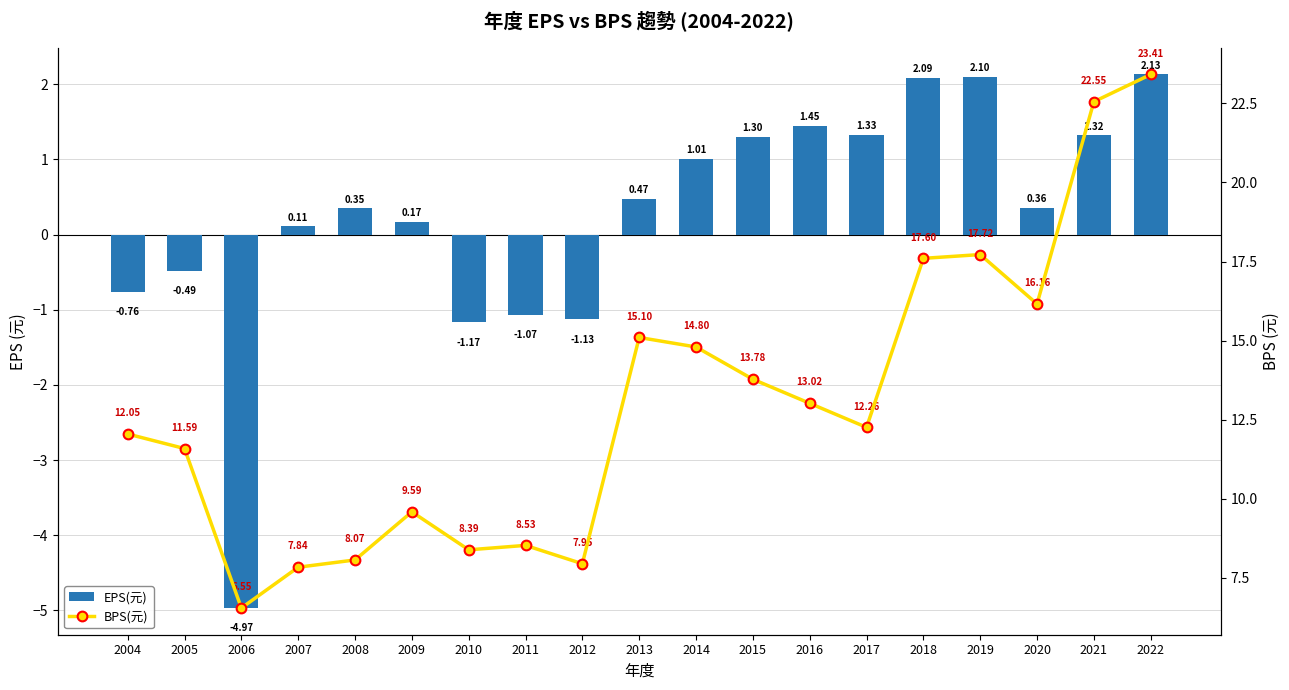

Which has a higher value, 2019 or 2014?

2019